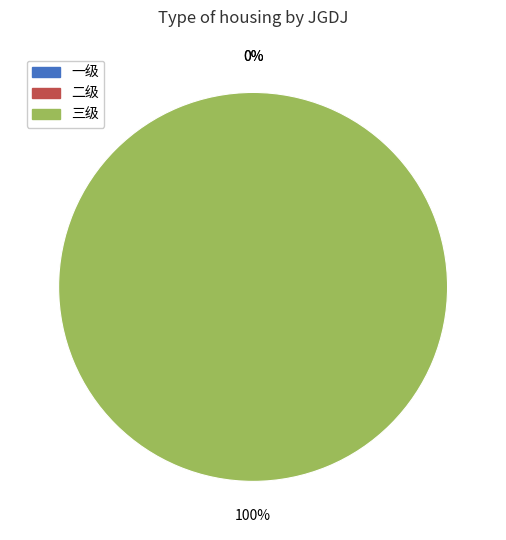

Rank the categories by value from highest to lowest.

三级, 一级, 二级